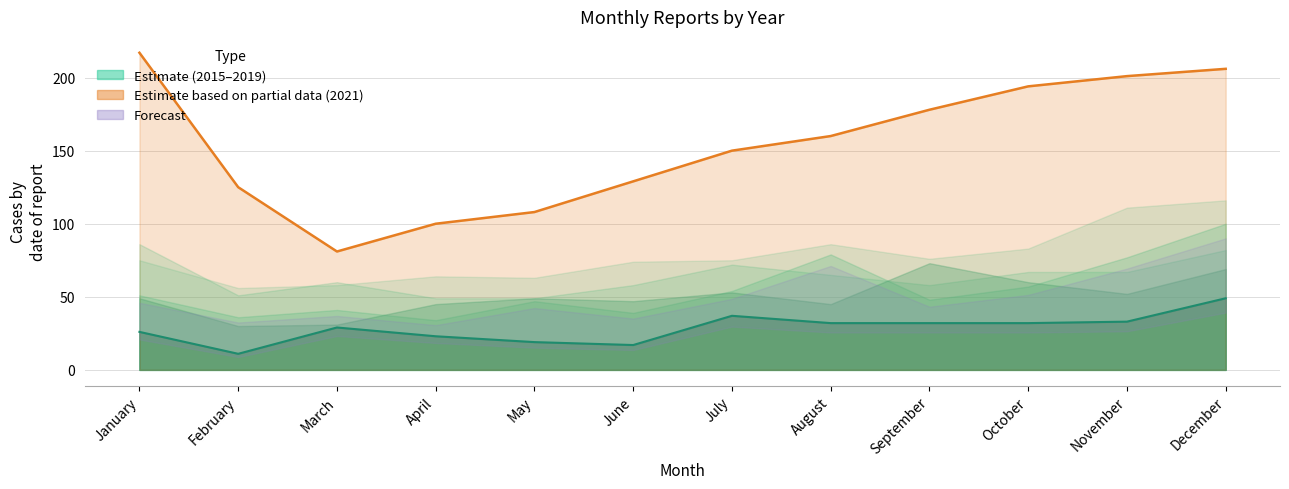

Reading left to right, what are all the values shown in this chart?

2015: 26	11	29	23	19	17	37	32	32	32	33	49
2016: 51	36	41	34	47	39	54	79	48	57	77	100
2017: 75	56	58	64	63	74	75	86	76	83	111	116
2018: 86	51	60	49	49	58	72	65	58	67	67	82
2019: 49	30	31	45	49	47	53	45	73	60	52	69
2021: 217	125	81	100	108	129	150	160	178	194	201	206